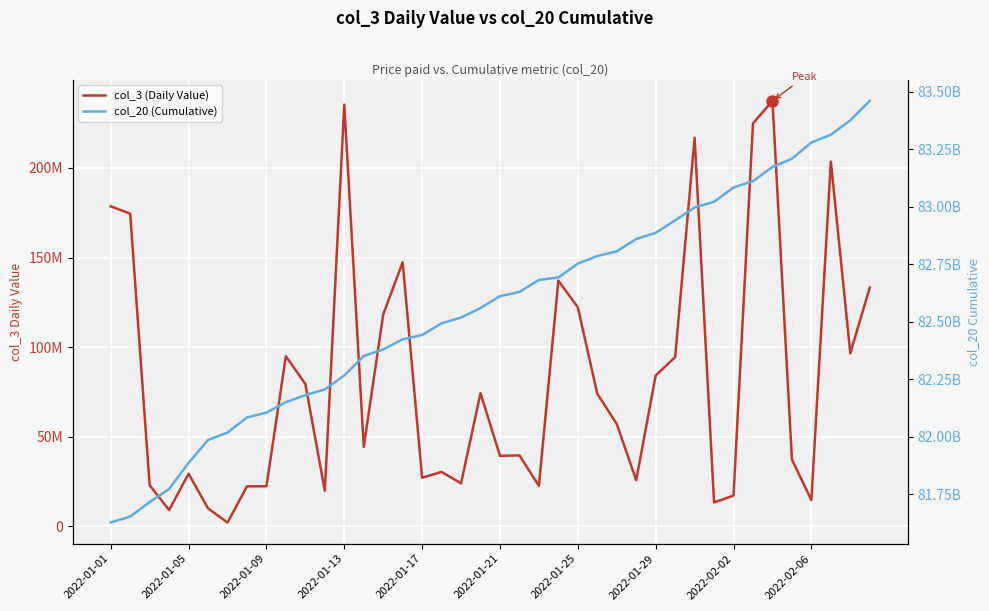

What are all the series names shown in the legend?

col_3 (Daily Value), col_20 (Cumulative)